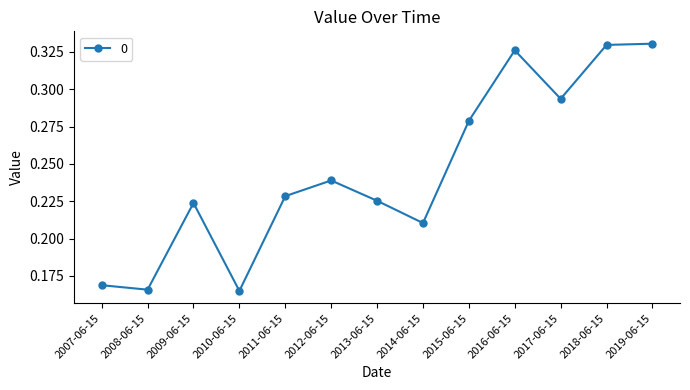

How many values are between 0 and 1?

13